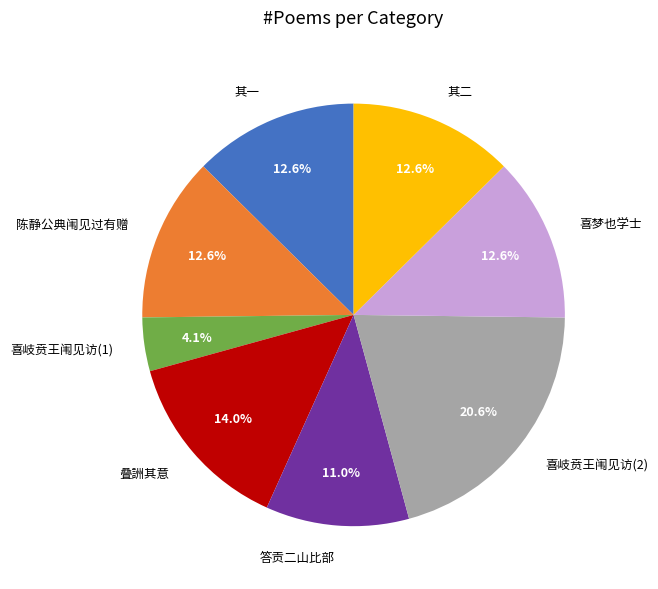

Do 其一 and 喜梦也学士 together represent more than half of the pie?

No